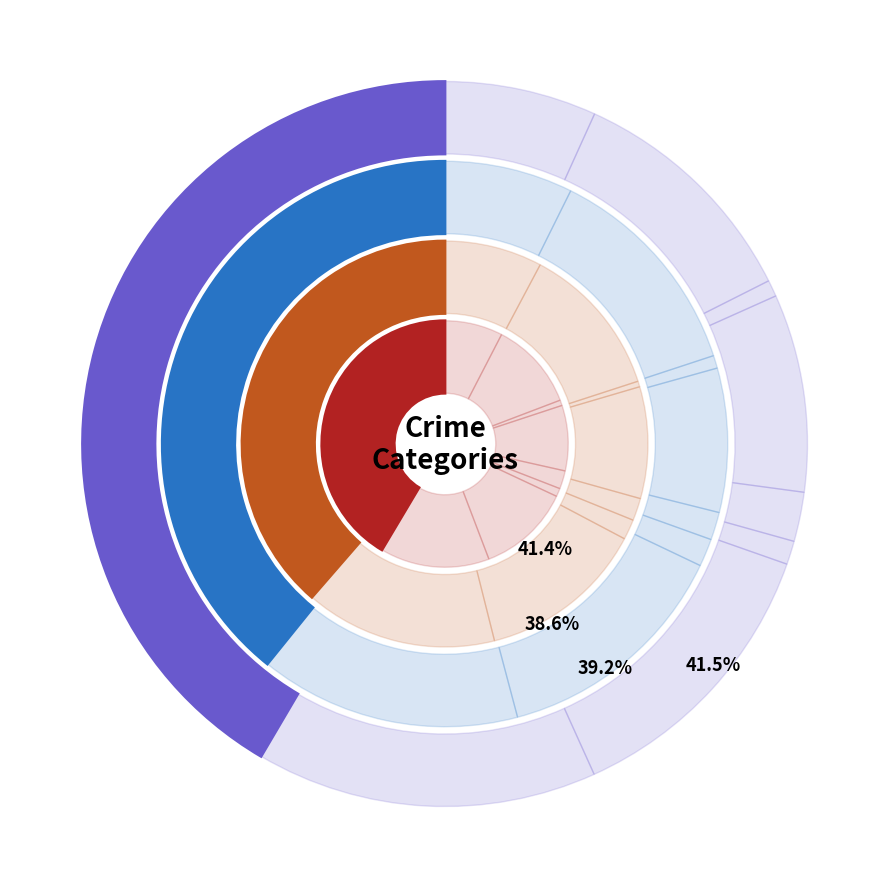

Combined, what portion of the pie is Criminal Sexual Assault and Burglary?

11.0%